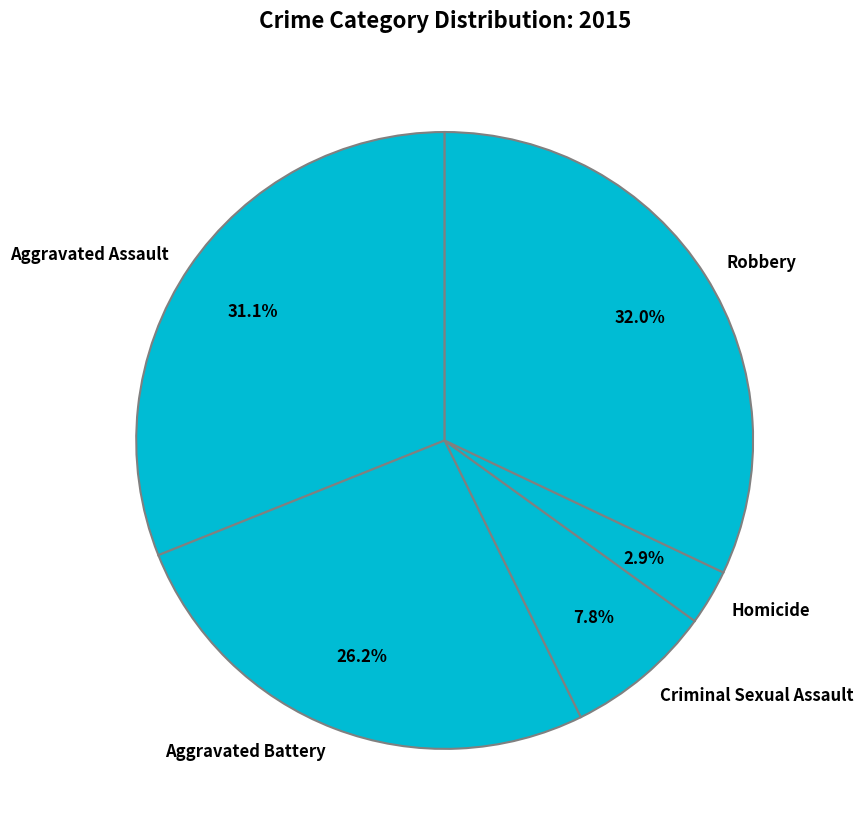

The Criminal Sexual Assault slice represents 8% of the pie. True or false?

True